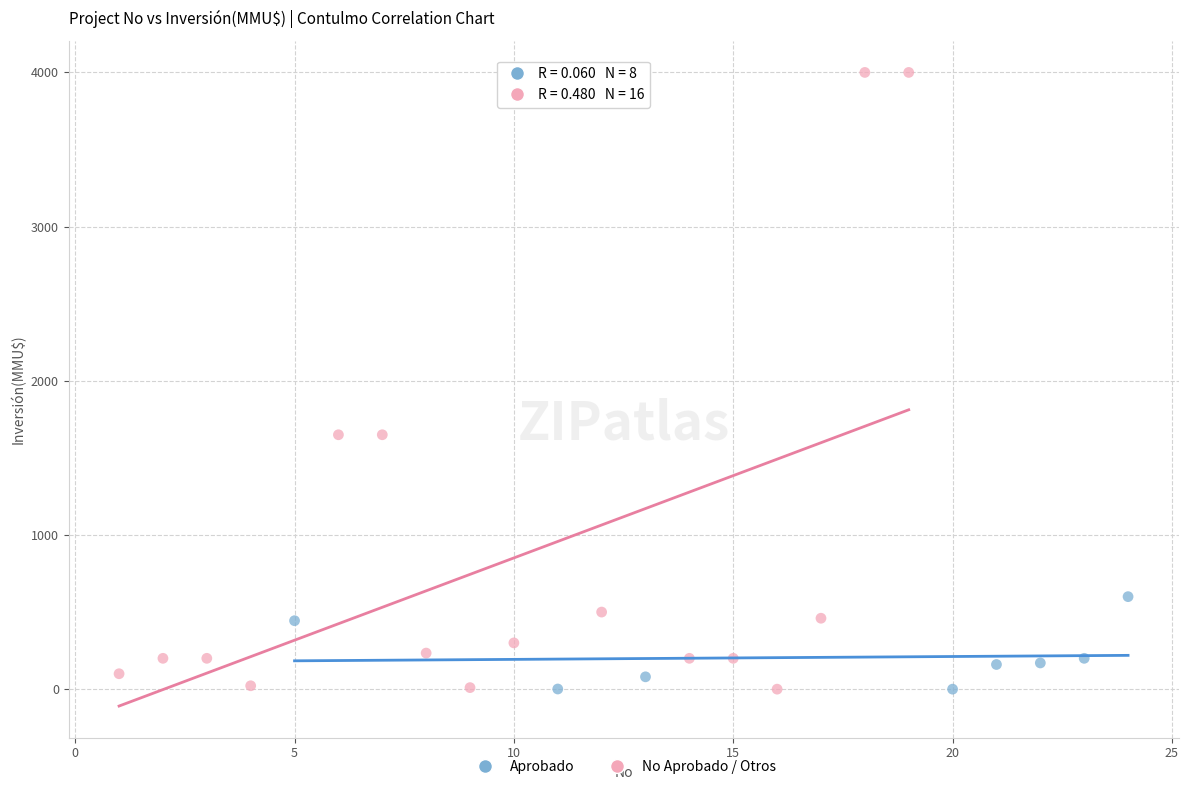

Which series has the widest spread of Y values?

No Aprobado / Otros